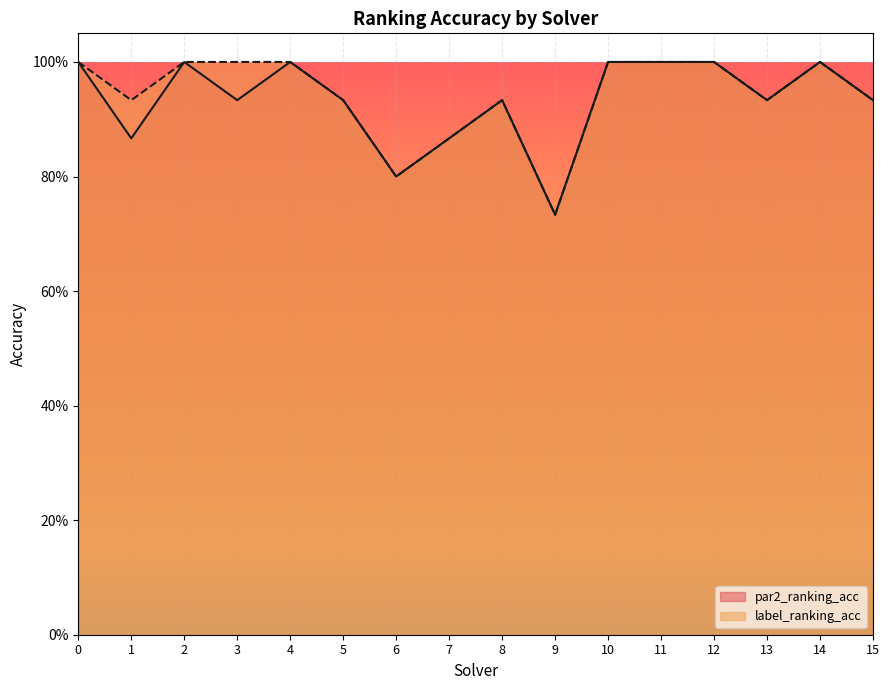

What are all the series names shown in the legend?

par2_ranking_acc, label_ranking_acc